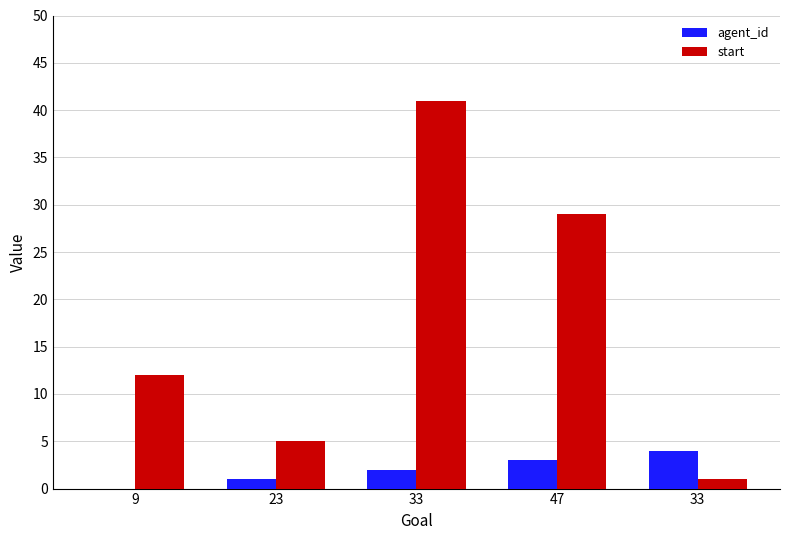

What are all the series names shown in the legend?

agent_id, start